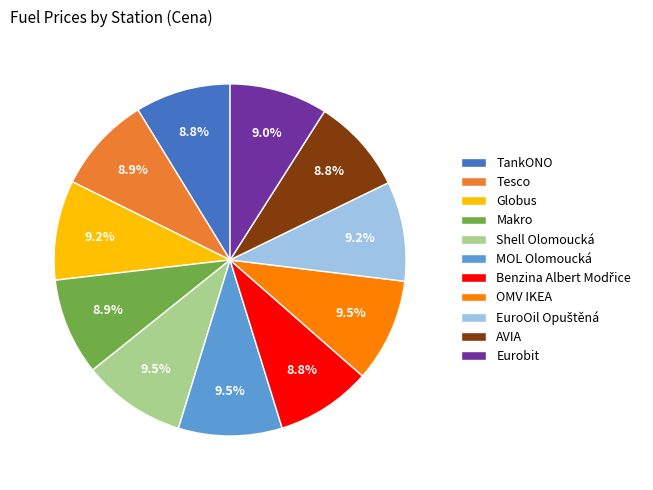

Is there any slice that represents more than half of the pie?

No